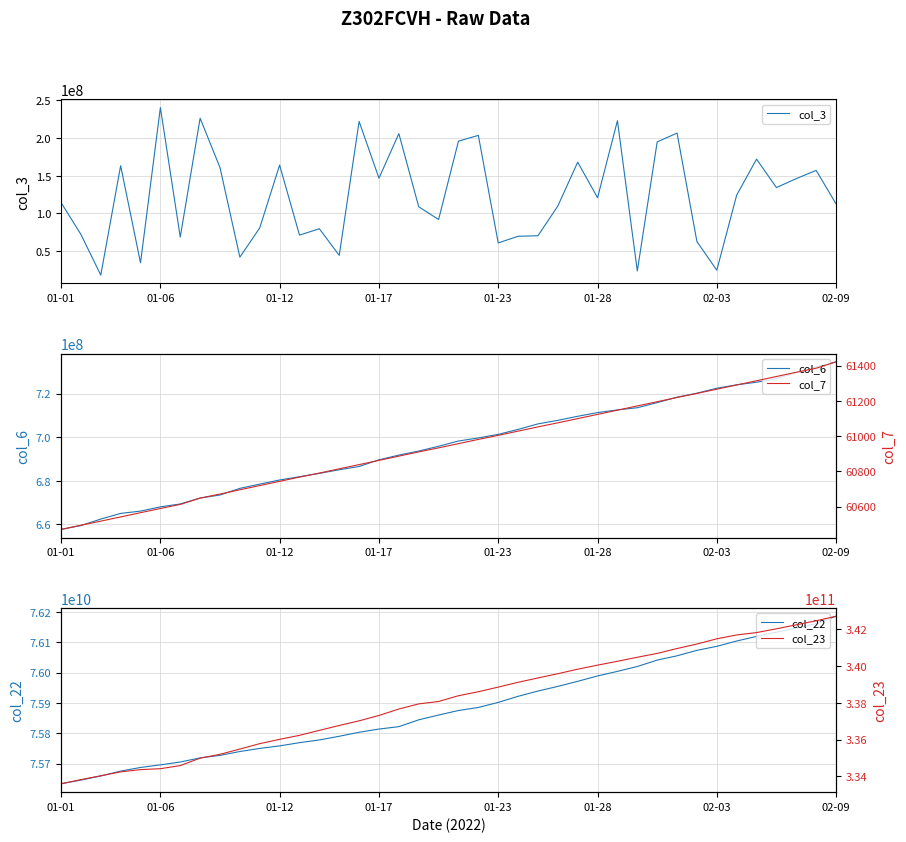

What is the minimum value for col_3?

18152728